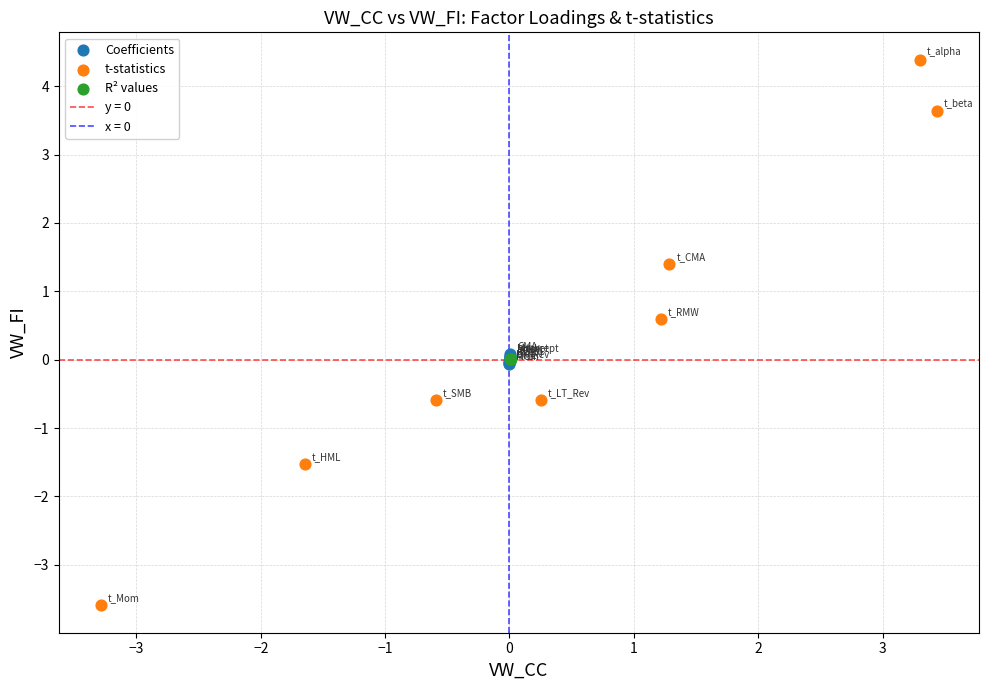

Which series has the largest Y range (max minus min)?

t-statistics